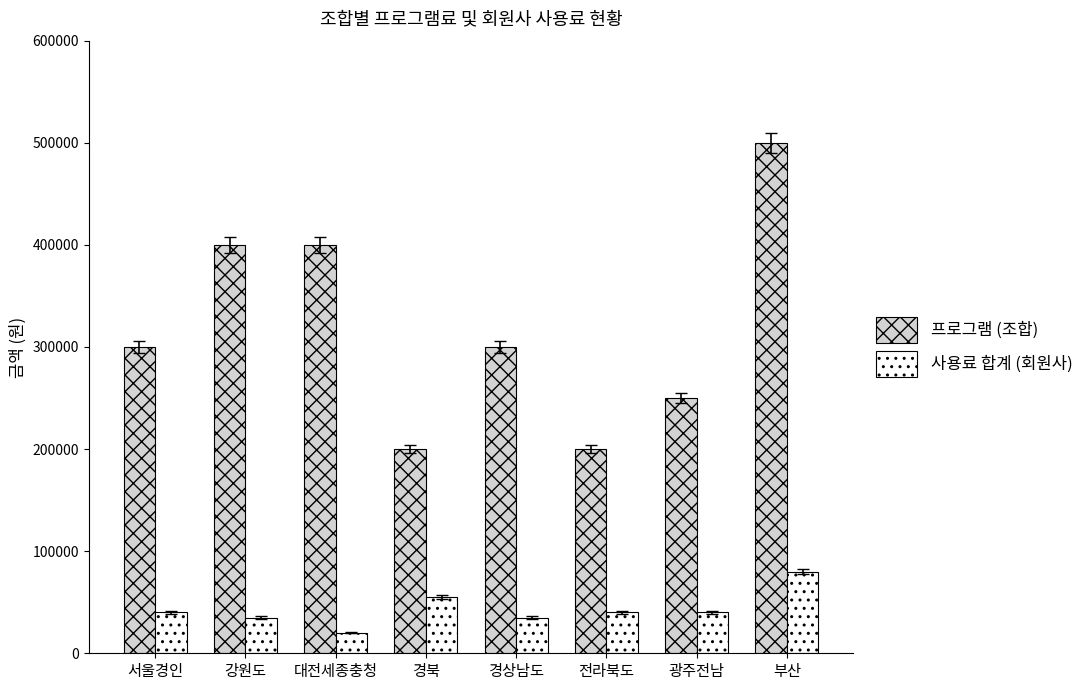

What are all the series names shown in the legend?

프로그램 (조합), 사용료 합계 (회원사)